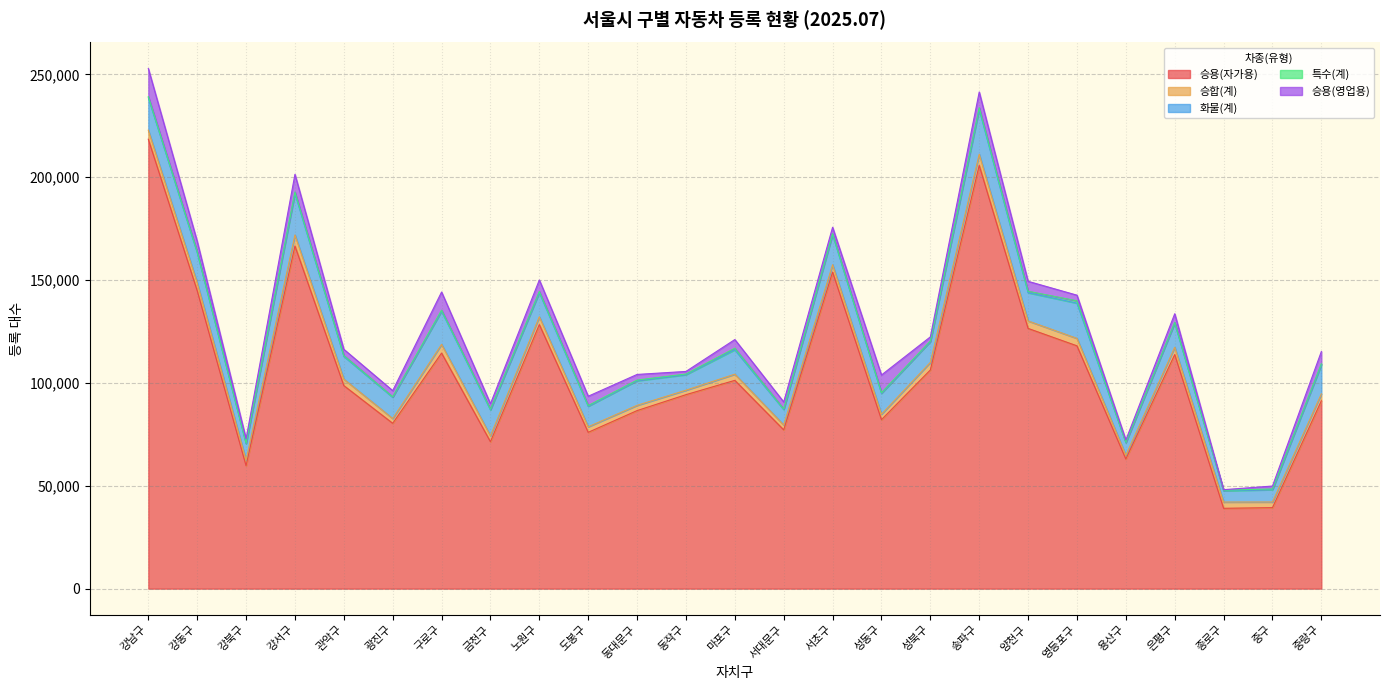

What is the difference between the second highest and second lowest values in the 승용(영업용) series?

7686